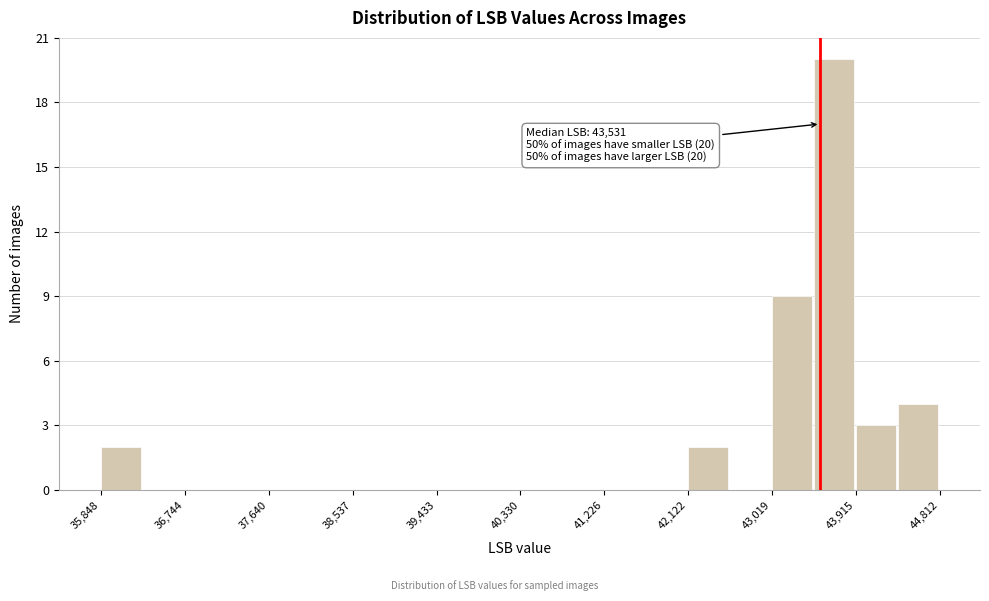

Over which range of the x-axis is the bar tallest?

43500 to 43900